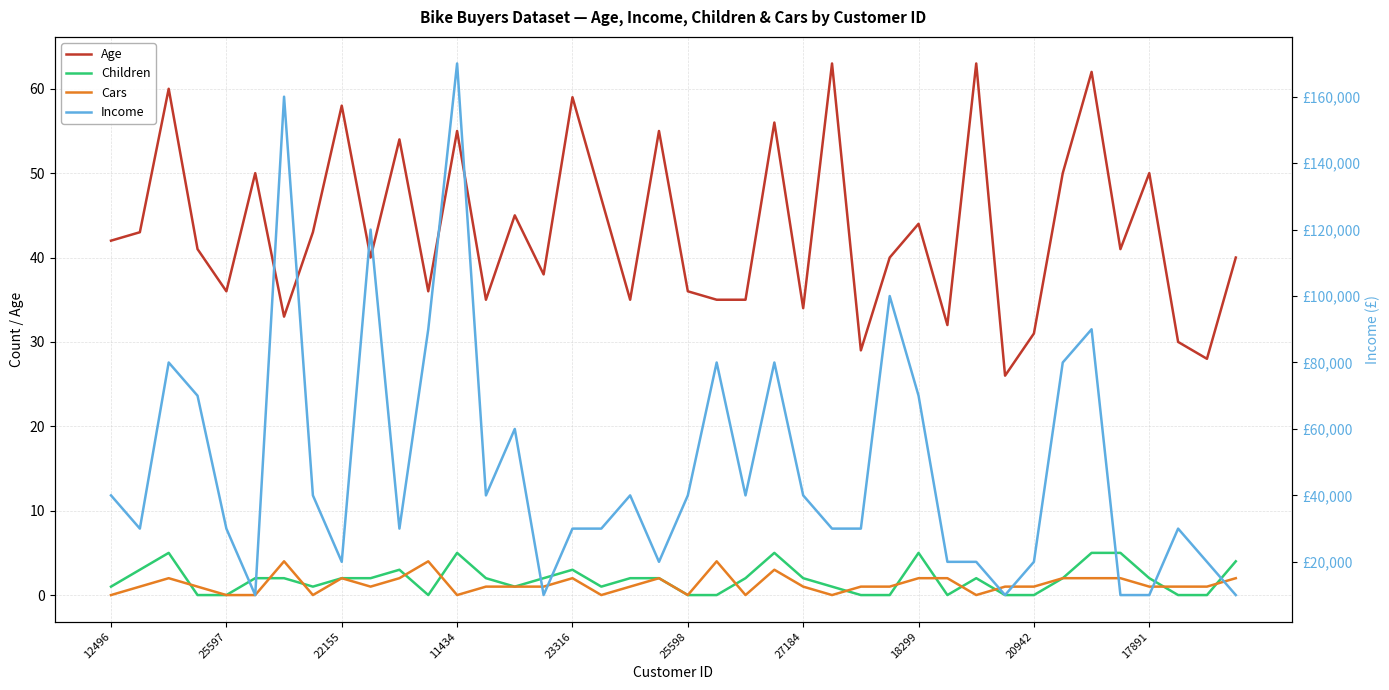

What is the sum of all Children values?

74